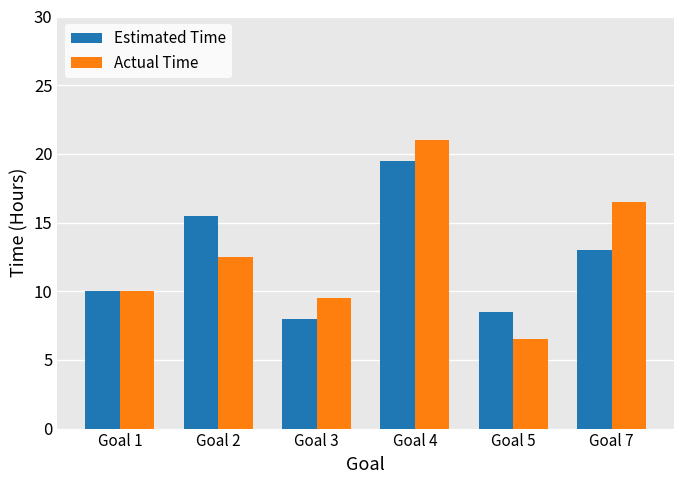

Reading left to right, extract all data points from this chart.

Estimated Time: Goal 1=10.0	Goal 2=15.5	Goal 3=8.0	Goal 4=19.5	Goal 5=8.5	Goal 7=13.0
Actual Time: Goal 1=10.0	Goal 2=12.5	Goal 3=9.5	Goal 4=21.0	Goal 5=6.5	Goal 7=16.5